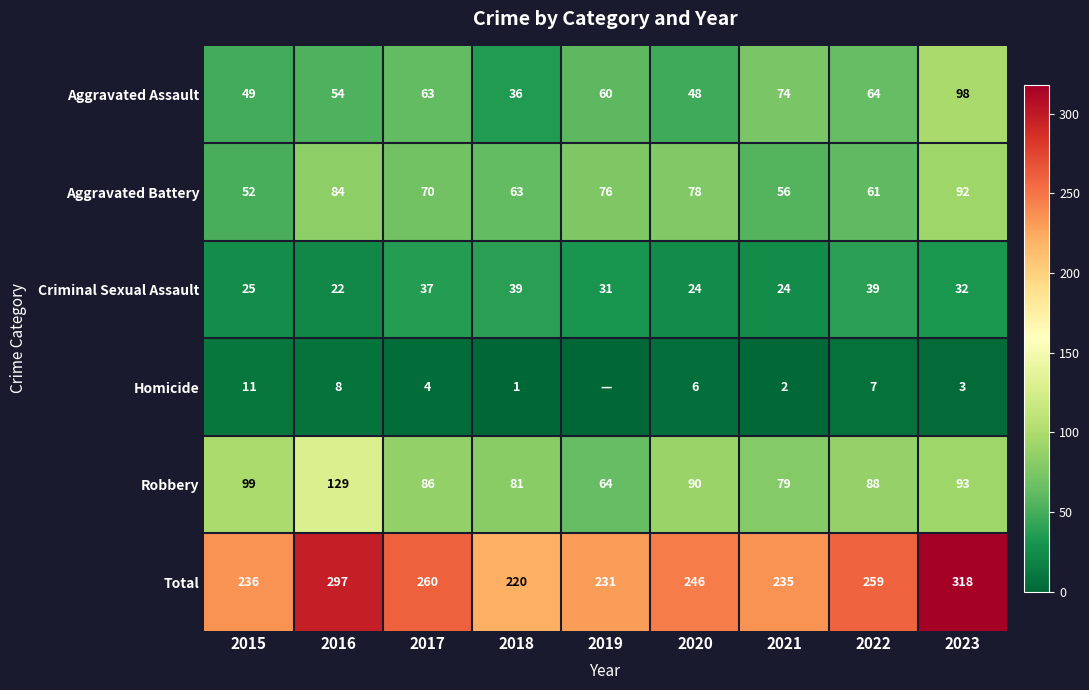

List the labels in order of Total value, largest first.

2023, 2016, 2017, 2022, 2020, 2015, 2021, 2019, 2018